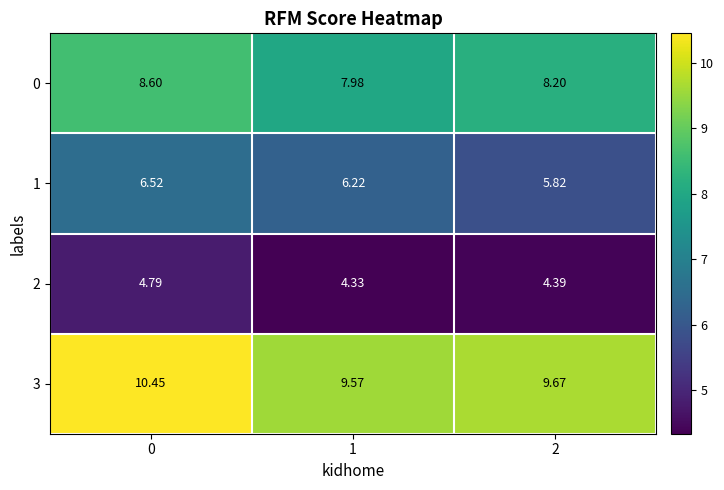

Is the value of 0 at 1 greater than the value of 1 at 2?

Yes